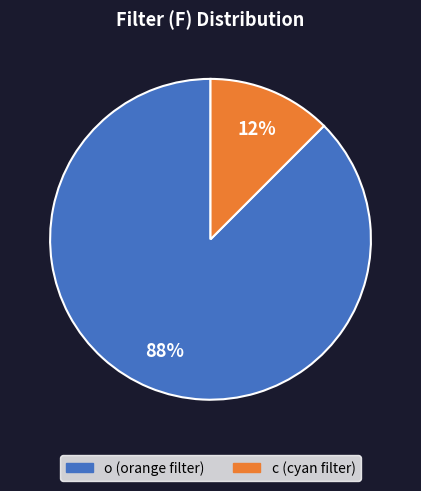

Is the sum of c and o greater than half?

Yes